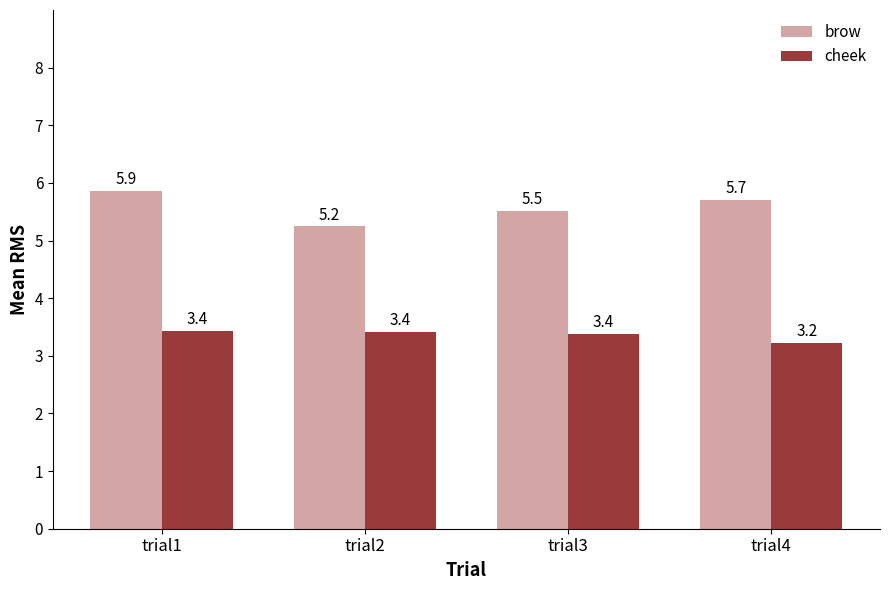

What is the value of the cheek bar at the 4th from the left?

3.2